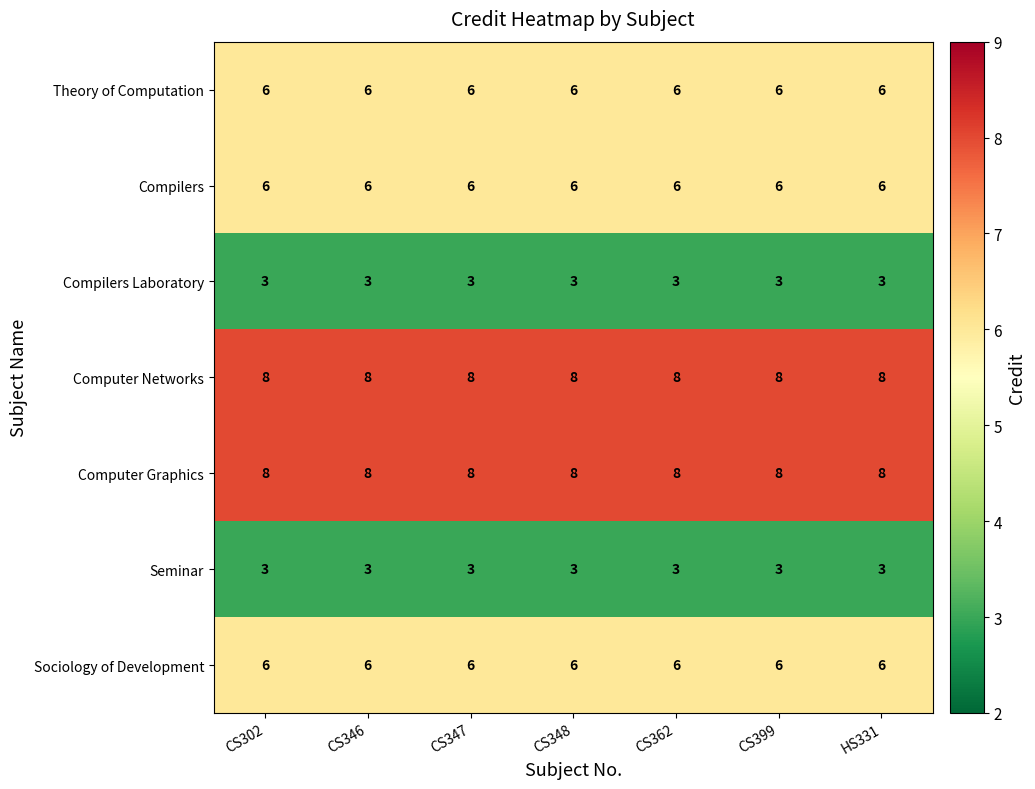

Read the Computer Graphics value at CS347.

8